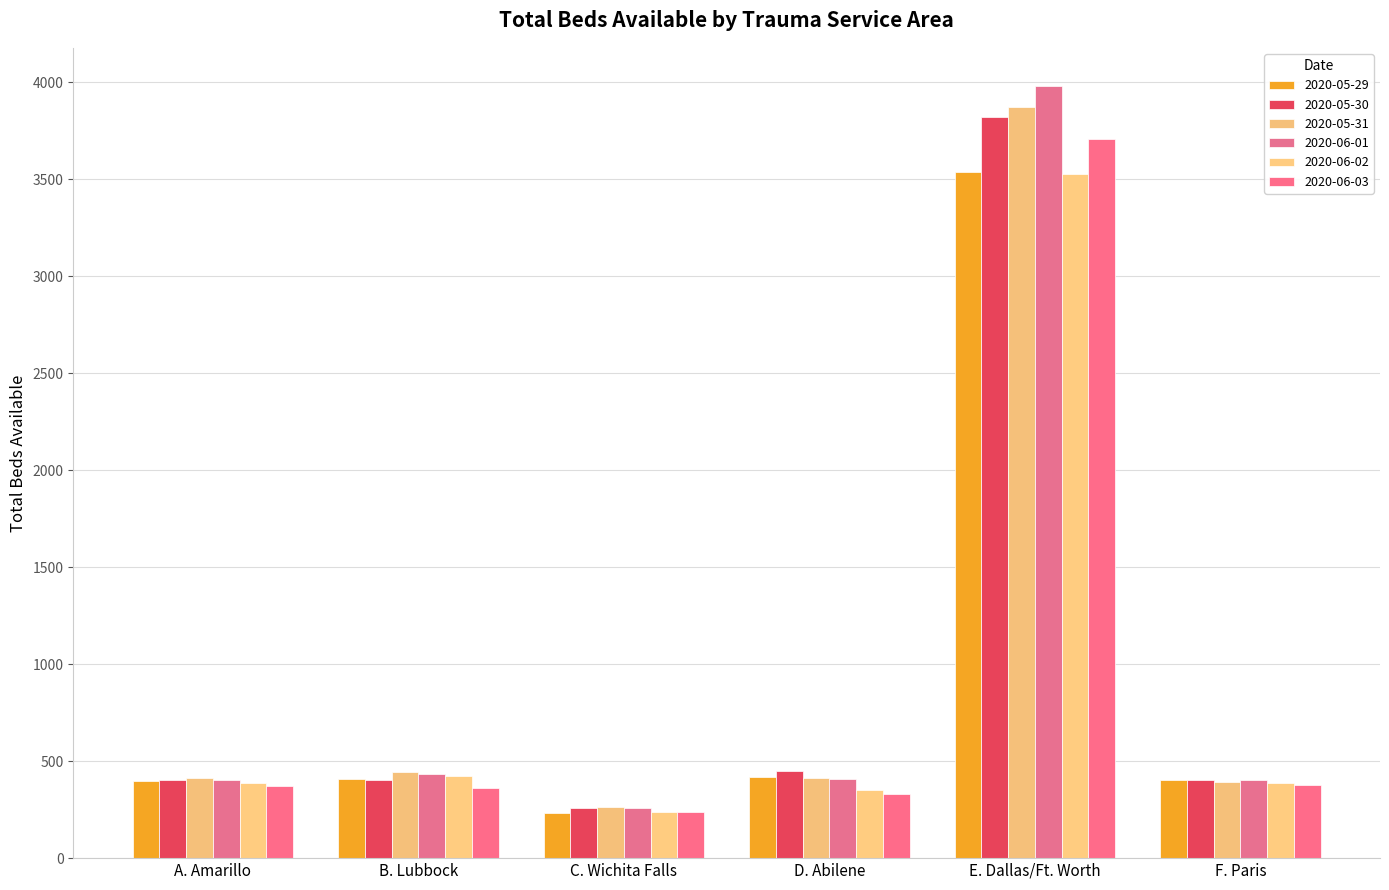

How many categories are shown in the chart?

6